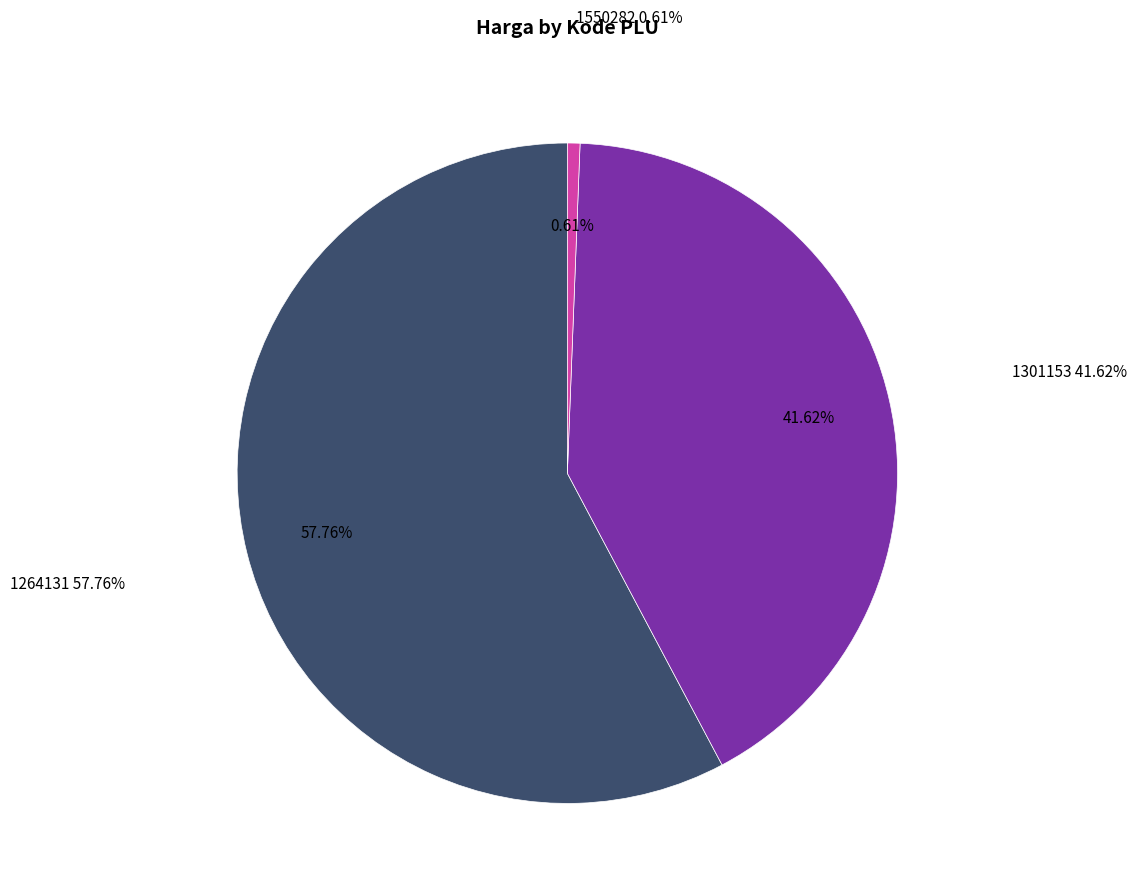

Between 1550282 and 1301153, which is larger?

1301153